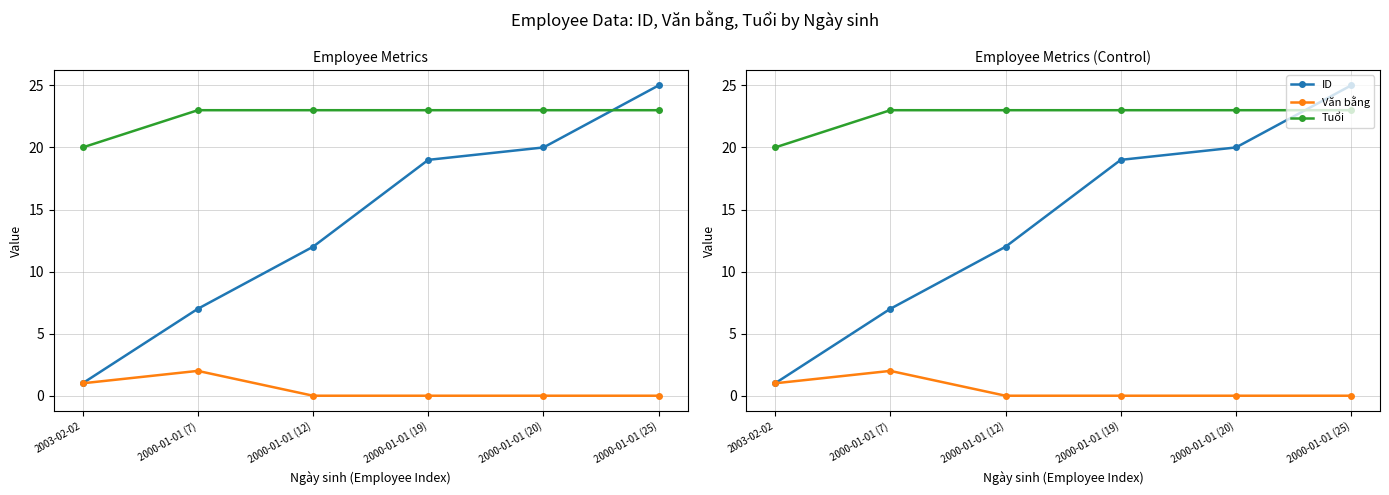

Which has a higher value, 2000-01-01 (7) or 2003-02-02?

2000-01-01 (7)